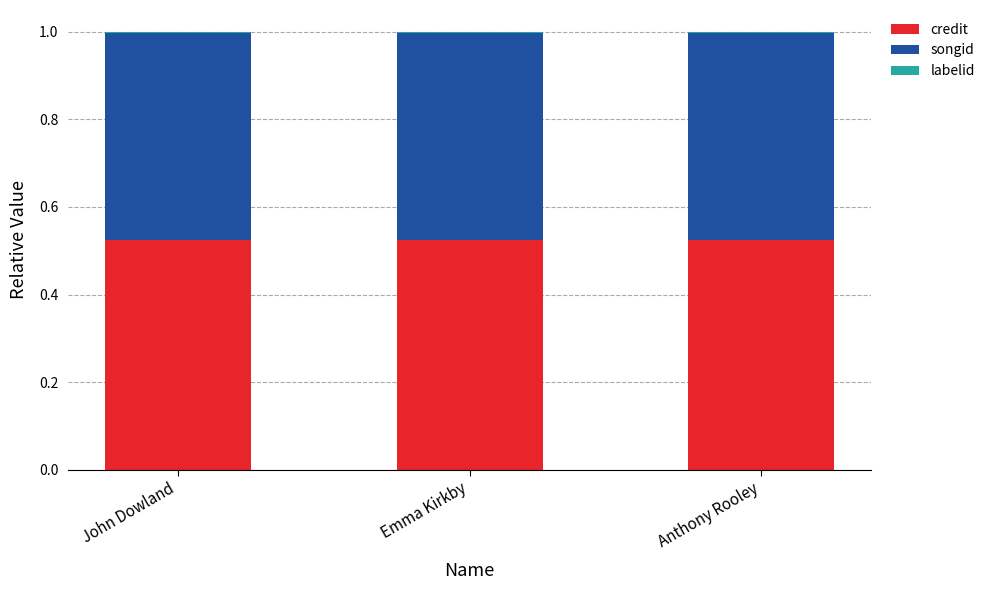

True or false: credit has a value of 0.8 at Anthony Rooley.

False